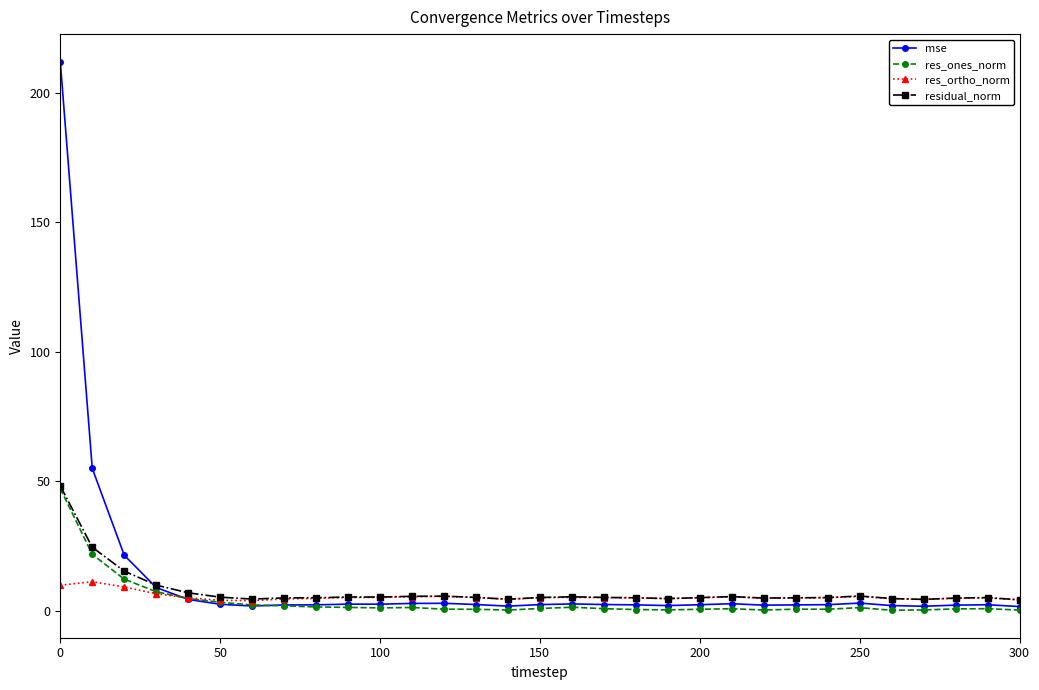

Which series has the widest spread of values?

mse